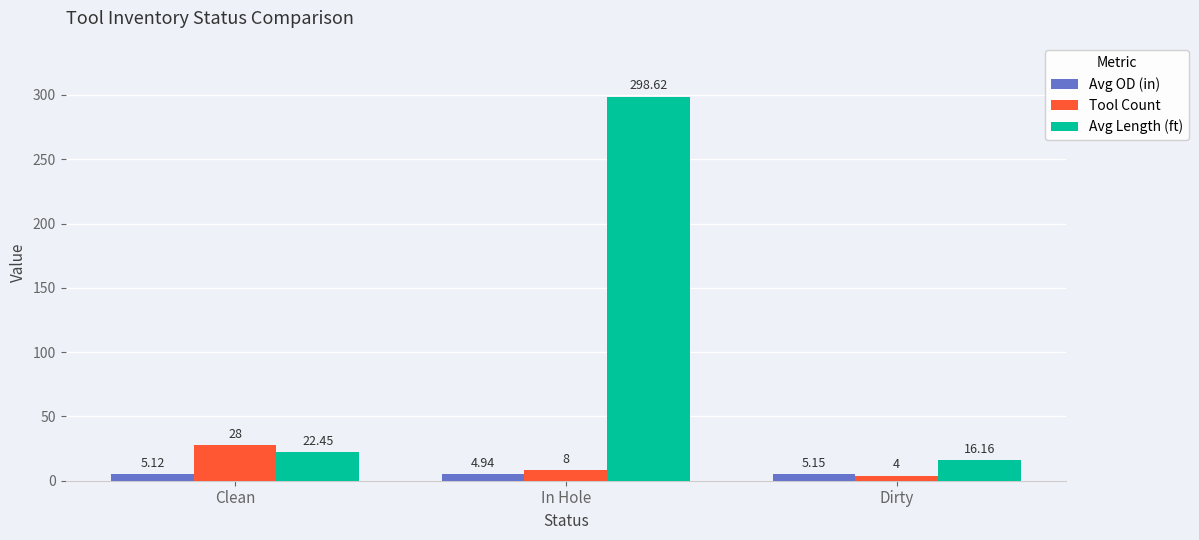

At which label does Avg Length (ft) first exceed 22?

Clean